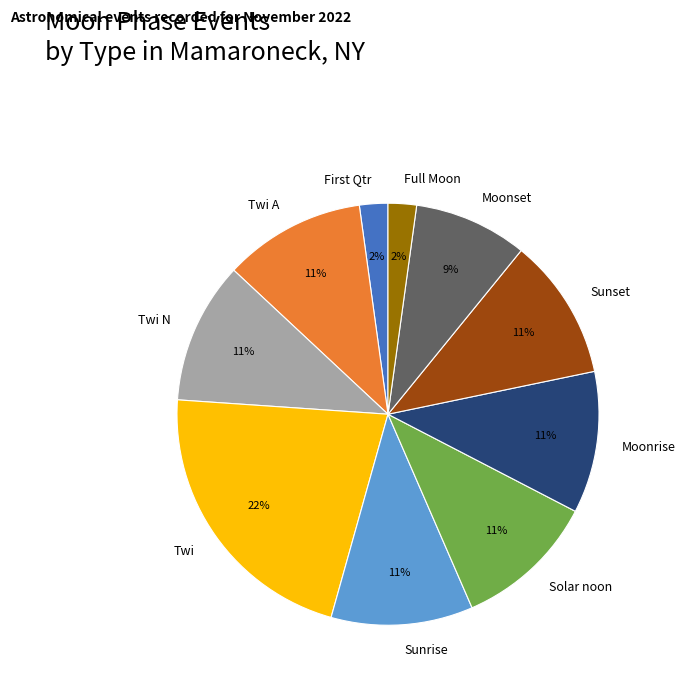

Combined, do Twi and Sunset account for over 50%?

No